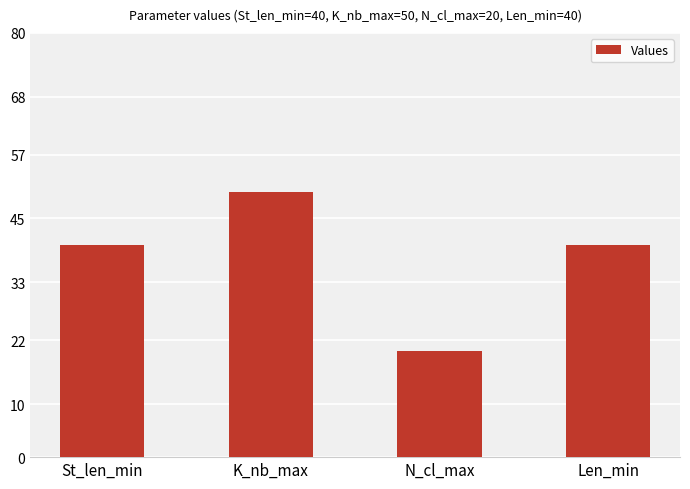

What value does the data have at Len_min, to the nearest 5?

40